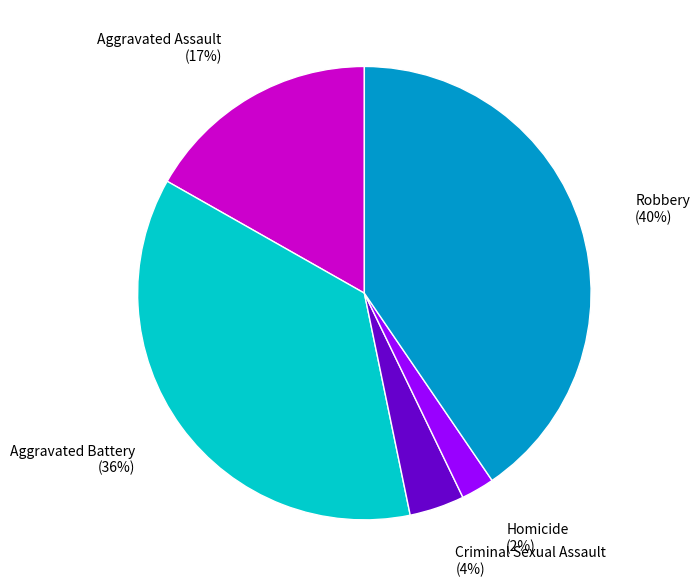

To the nearest percent, what percentage of the pie is Criminal Sexual Assault?

4%